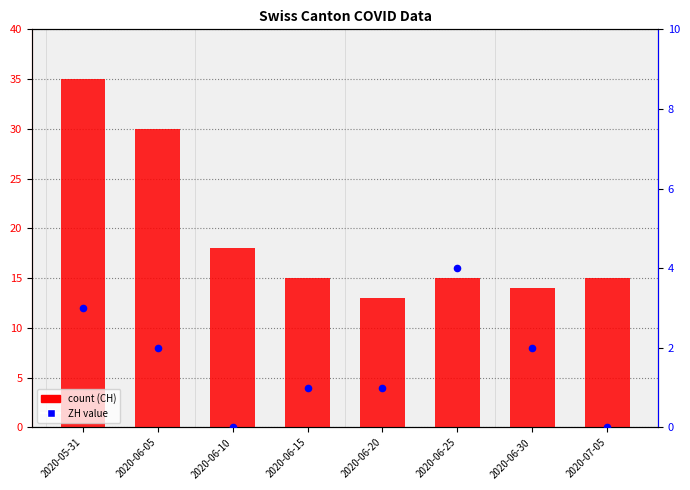

Is the value of count at 2020-06-30 greater than the value of ZH value within canton at 2020-06-10?

Yes